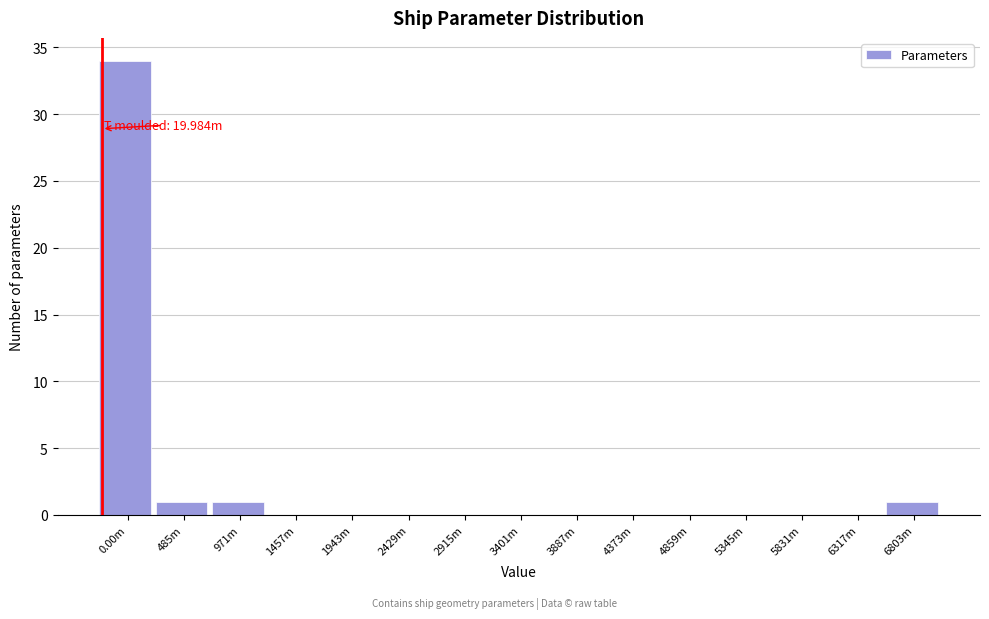

Reading left to right, transcribe all the data shown in this chart.

0.00m=34	485m=1	971m=1	1457m=0	1943m=0	2429m=0	2915m=0	3401m=0	3887m=0	4373m=0	4859m=0	5345m=0	5831m=0	6317m=0	6803m=1